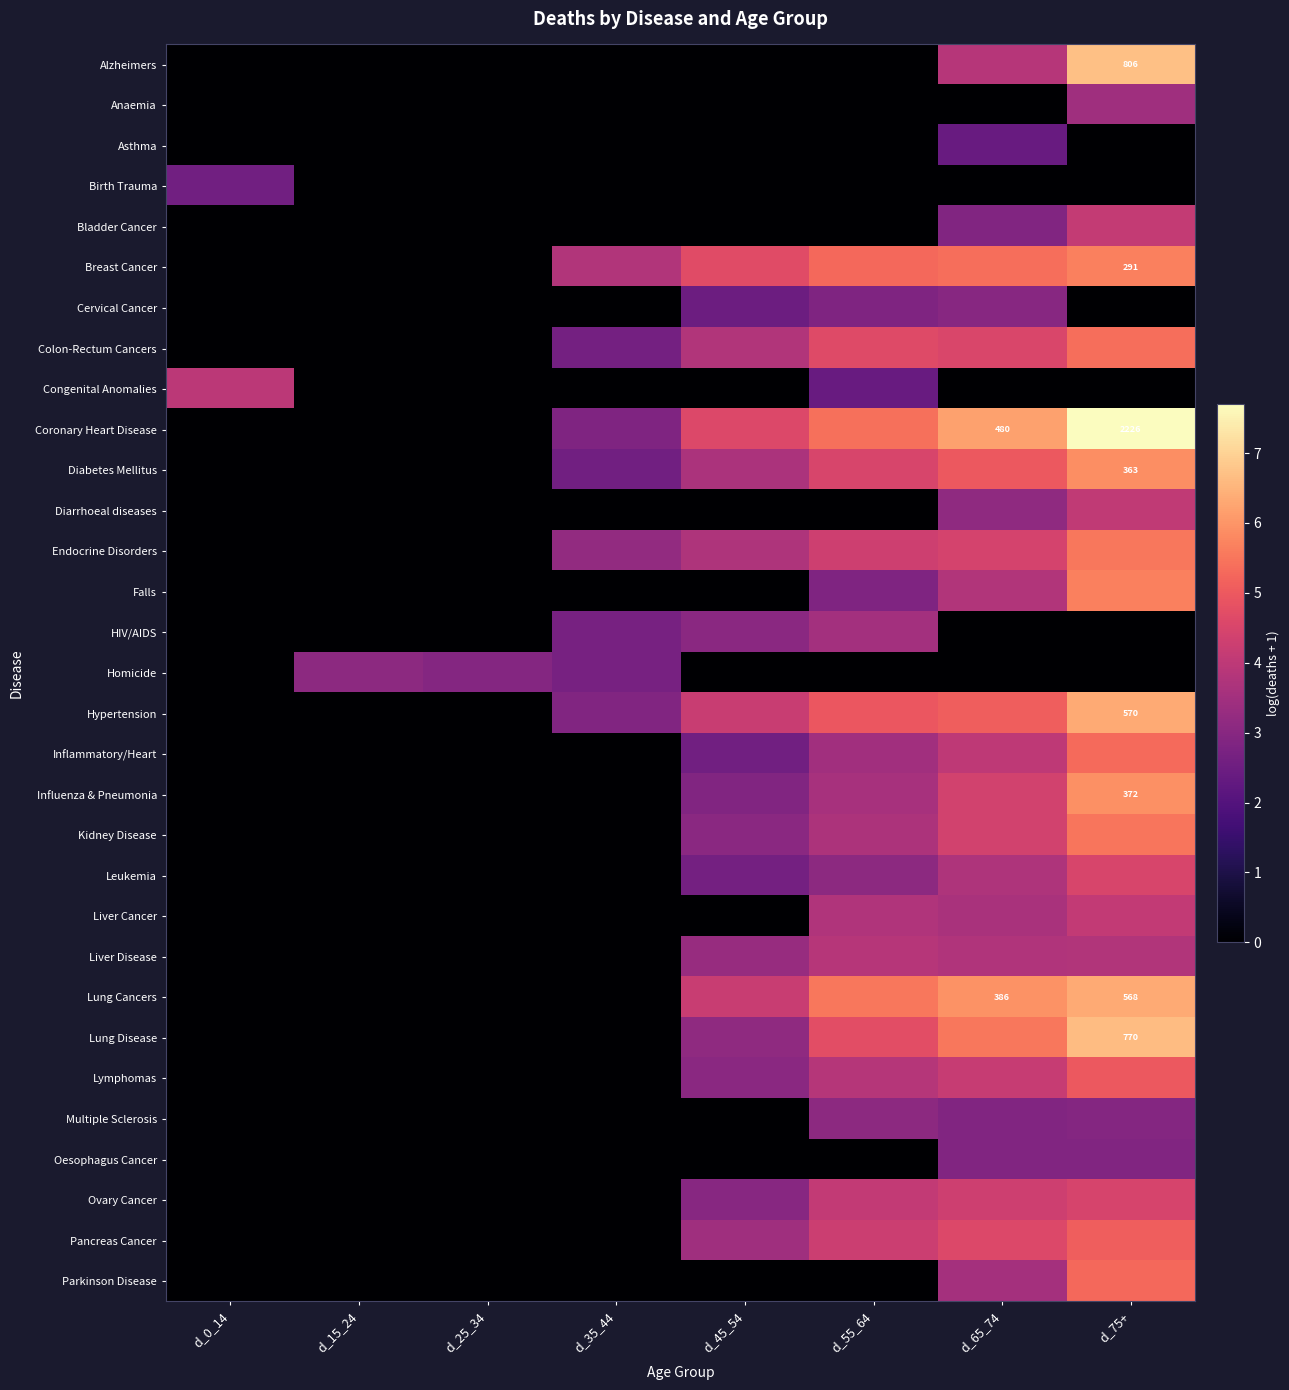

Rank the series at d_0_14 from highest to lowest value.

Congenital Anomalies, Birth Trauma, Alzheimers, Anaemia, Asthma, Bladder Cancer, Breast Cancer, Cervical Cancer, Colon-Rectum Cancers, Coronary Heart Disease, Diabetes Mellitus, Diarrhoeal diseases, Endocrine Disorders, Falls, HIV/AIDS, Homicide, Hypertension, Inflammatory/Heart, Influenza & Pneumonia, Kidney Disease, Leukemia, Liver Cancer, Liver Disease, Lung Cancers, Lung Disease, Lymphomas, Multiple Sclerosis, Oesophagus Cancer, Ovary Cancer, Pancreas Cancer, Parkinson Disease